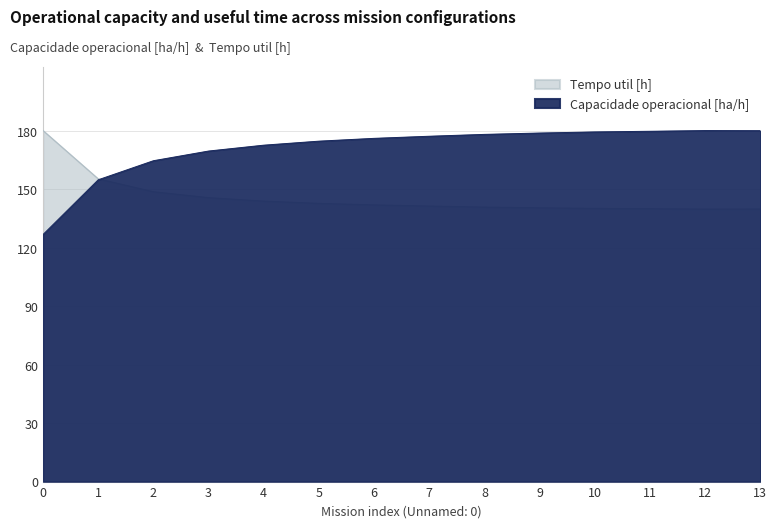

What is the maximum value for Tempo util [h]?

180.2